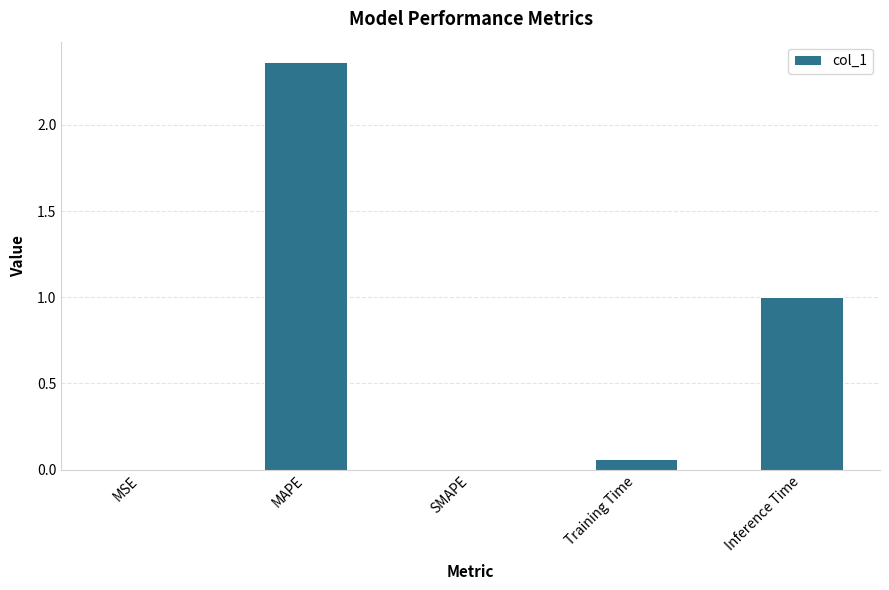

What is the approximate value at Inference Time?

1.0